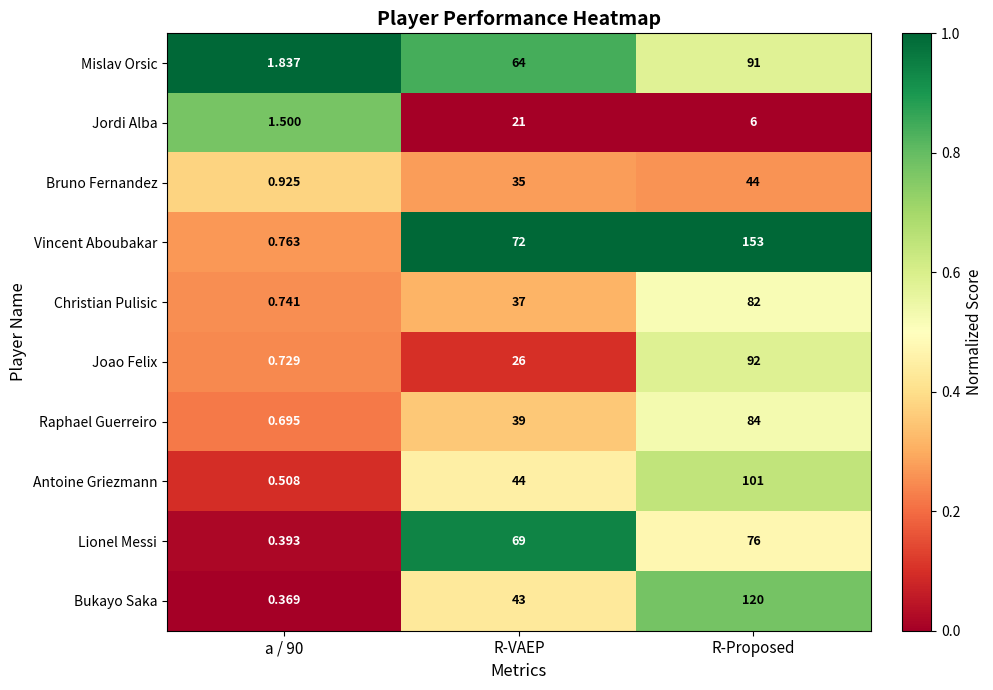

Rank the series at R-Proposed from highest to lowest value.

Vincent Aboubakar, Bukayo Saka, Antoine Griezmann, Joao Felix, Mislav Orsic, Raphael Guerreiro, Christian Pulisic, Lionel Messi, Bruno Fernandez, Jordi Alba